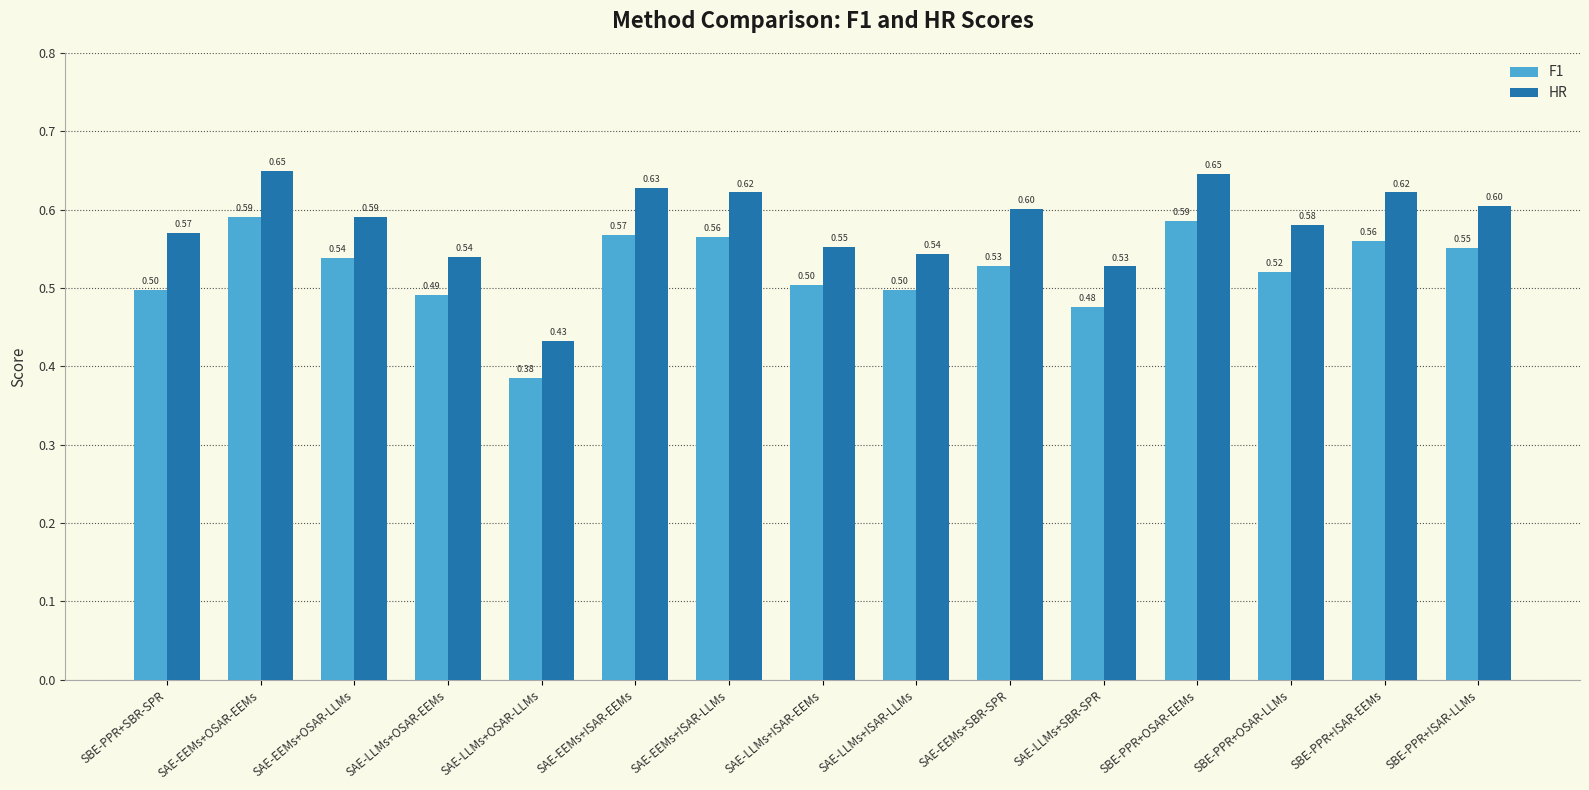

Where is HR nearest to the value 0?

SAE-LLMs+OSAR-LLMs